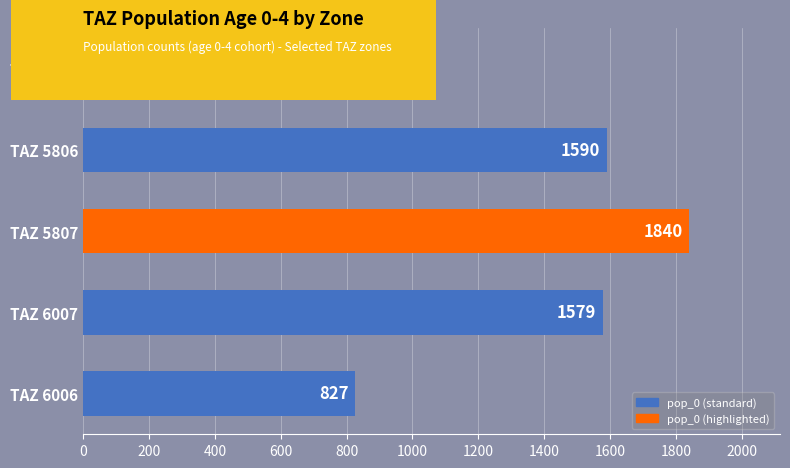

Which category has the lowest value across all series?

TAZ 5802